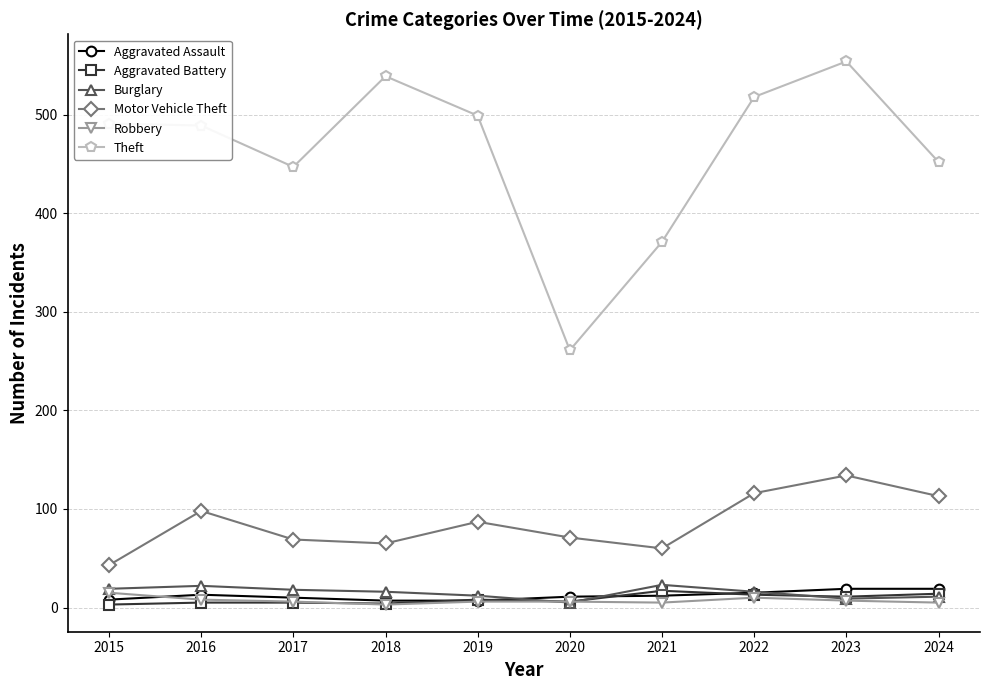

After their last crossing, which series has the higher values: Aggravated Battery or Burglary?

Aggravated Battery